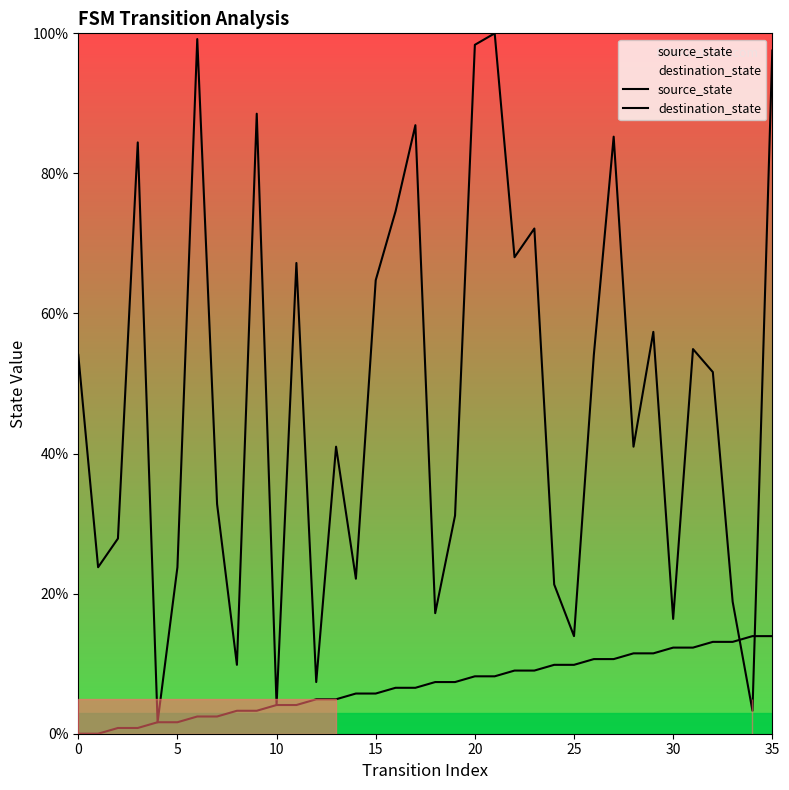

What is the total value across all series at 27?

95.9